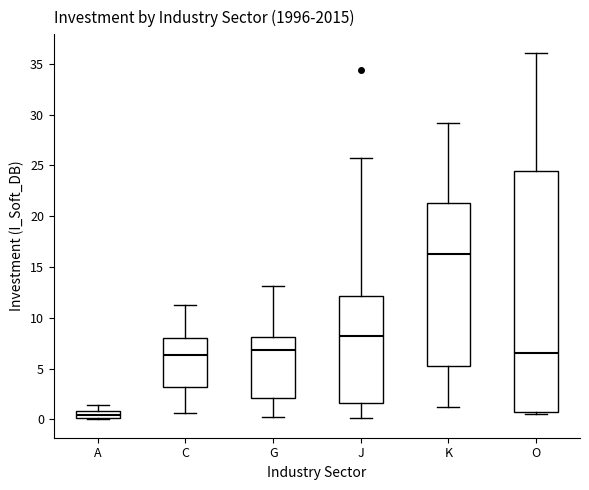

Which box is the tallest, from its lower edge to its upper edge?

O